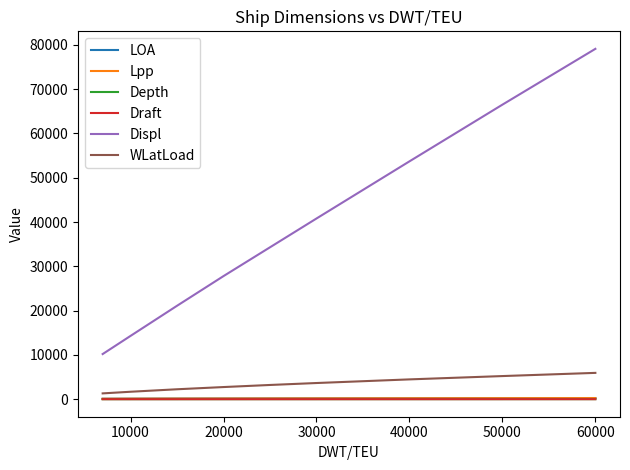

What is the greatest value displayed?

79100.0